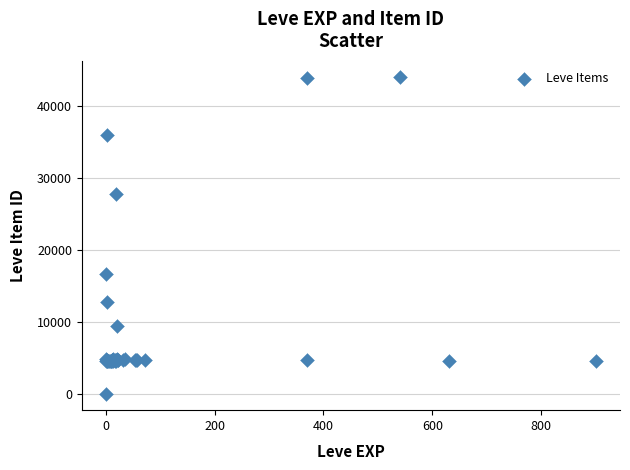

What Y value in the scatter plot is closest to 22050?

16734